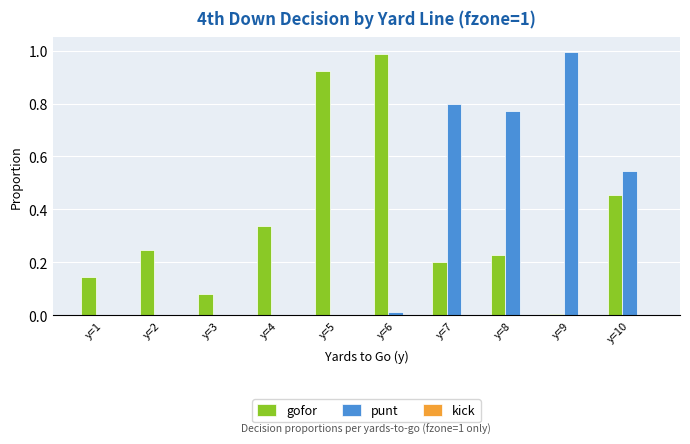

What is the sum of all gofor values?

3.6